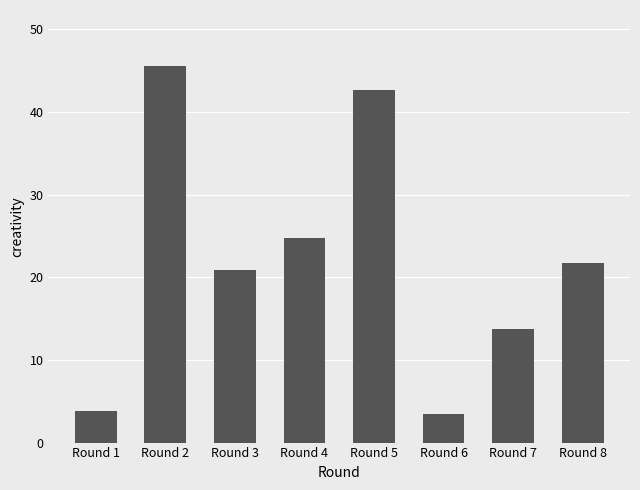

What is the maximum value shown in the chart?

45.5